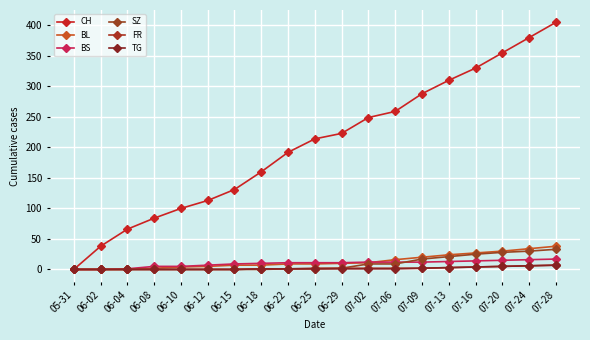

Count the number of categories in the chart.

19